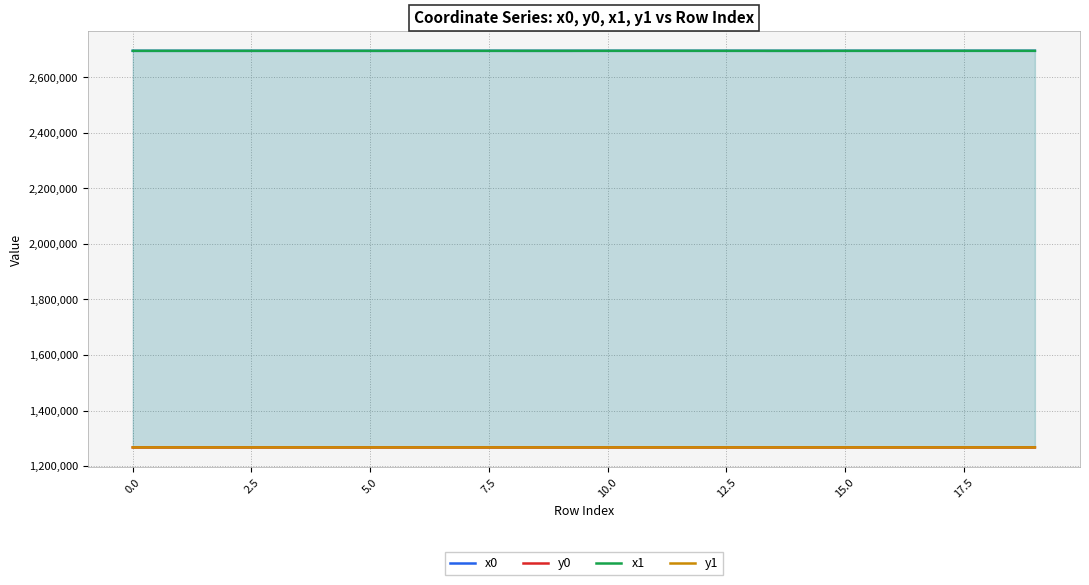

What is the highest value of the x0 series?

2695864.5